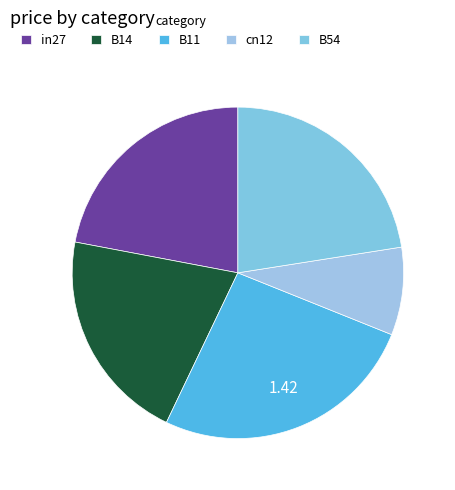

What percentage do B11 and B54 together represent?

48.5%